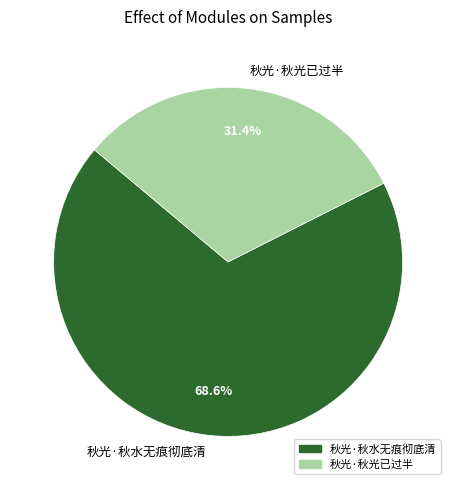

How much of the chart is everything except 秋光·秋水无痕彻底清?

31.4%